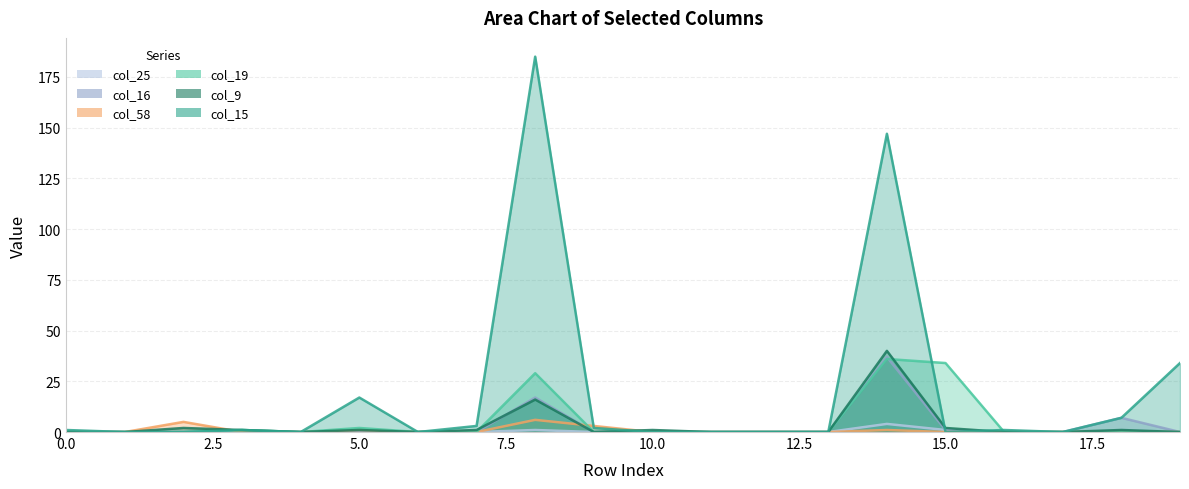

What are all the series names shown in the legend?

col_15, col_9, col_58, col_16, col_25, col_19